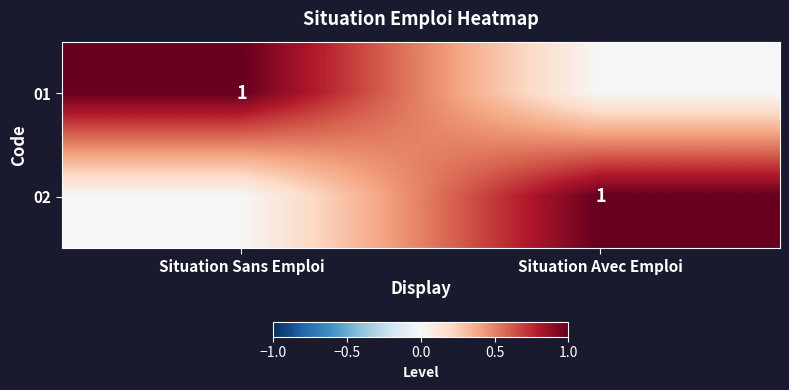

The 02 series shows 2 at Situation Avec Emploi. True or false?

False